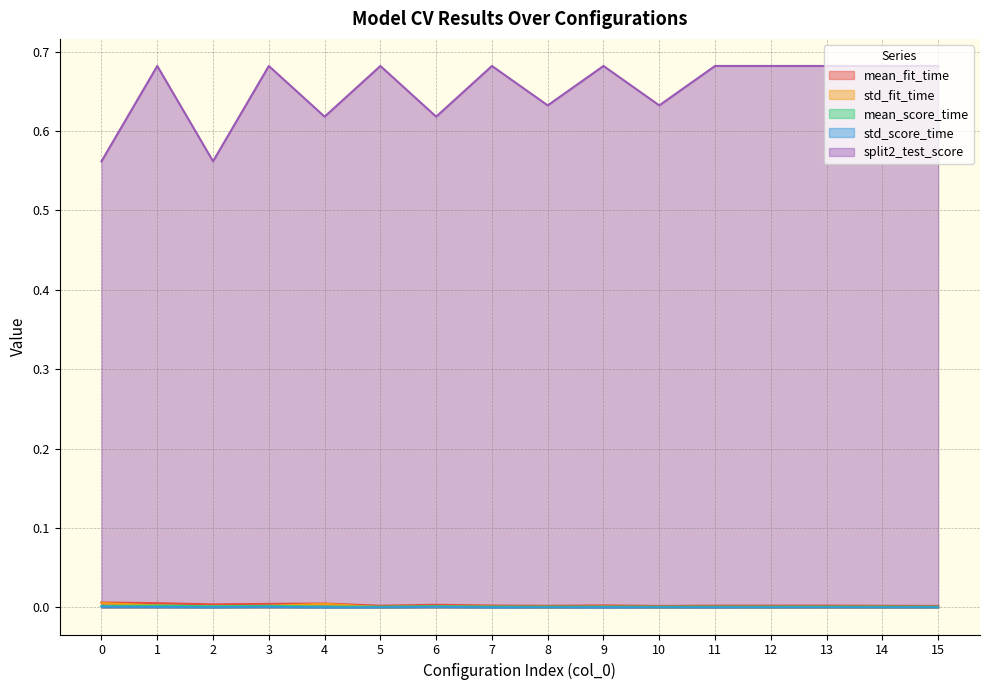

How many interior local valleys does the std_fit_time series have?

6